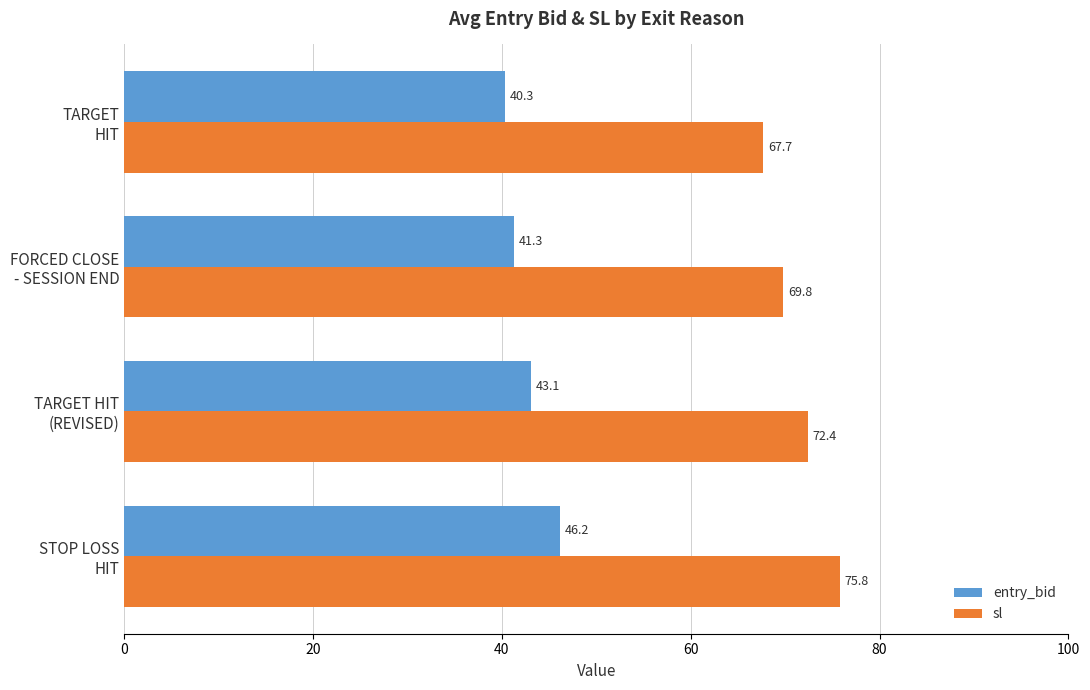

What is the average value of the sl series?

71.4